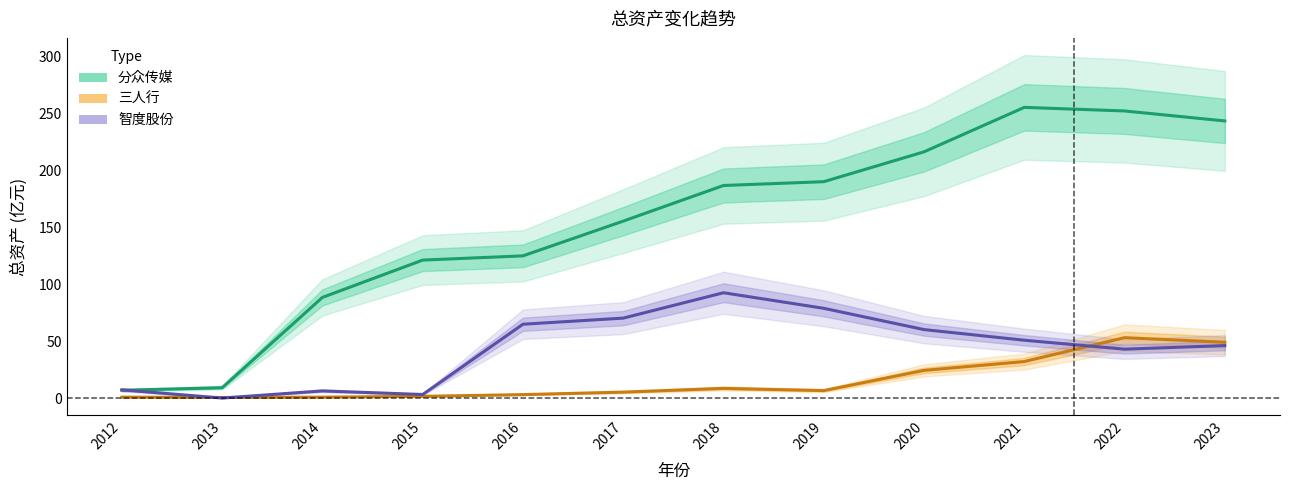

Between 2016 and 2023, which series saw the biggest shift?

分众传媒